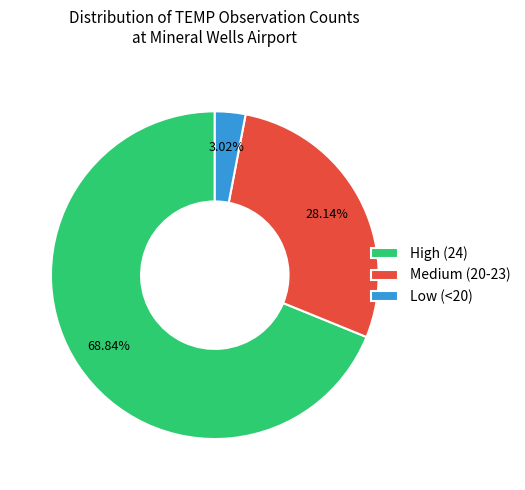

Which category has the biggest portion of the pie?

High (24)